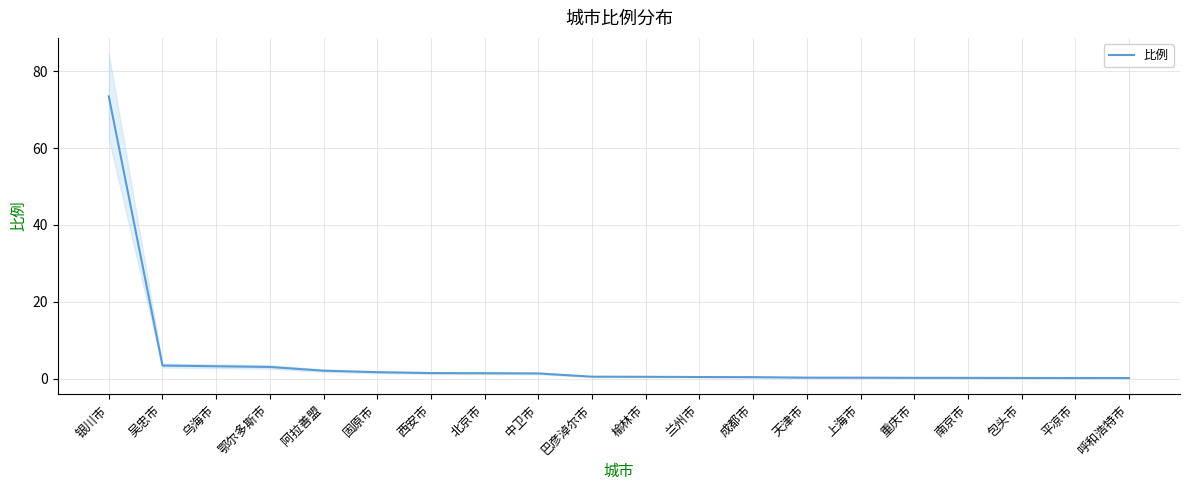

True or false: the data shows 0.5 at 巴彦淖尔市.

True